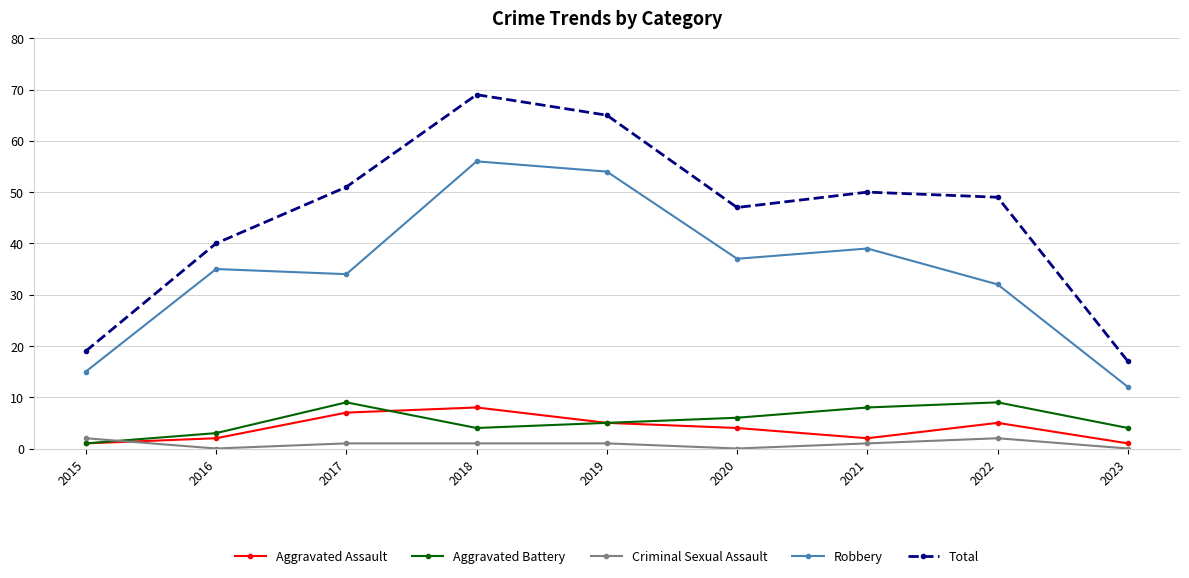

How many categories are shown in the chart?

9